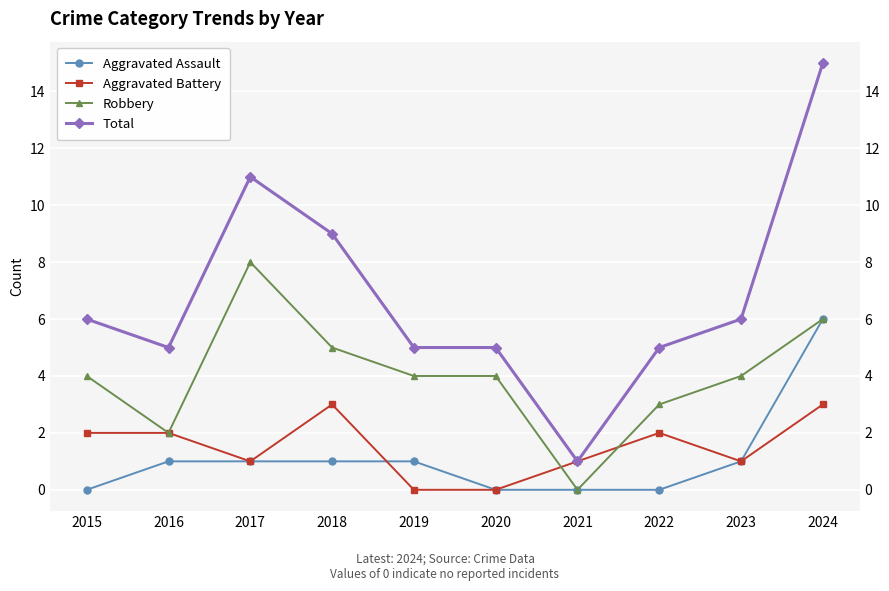

At which label is Aggravated Assault closest to 3?

2016